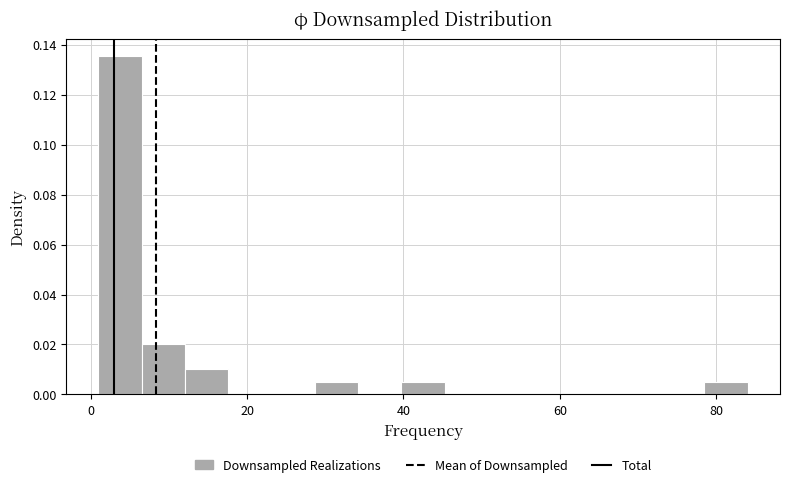

Read against the x-axis, roughly where is the centre of the tallest bar?

4